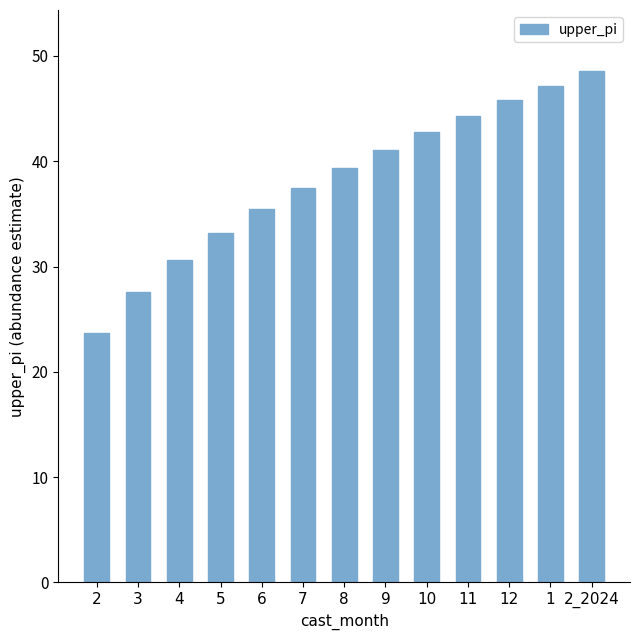

What is the difference between the second highest and minimum values?

23.5